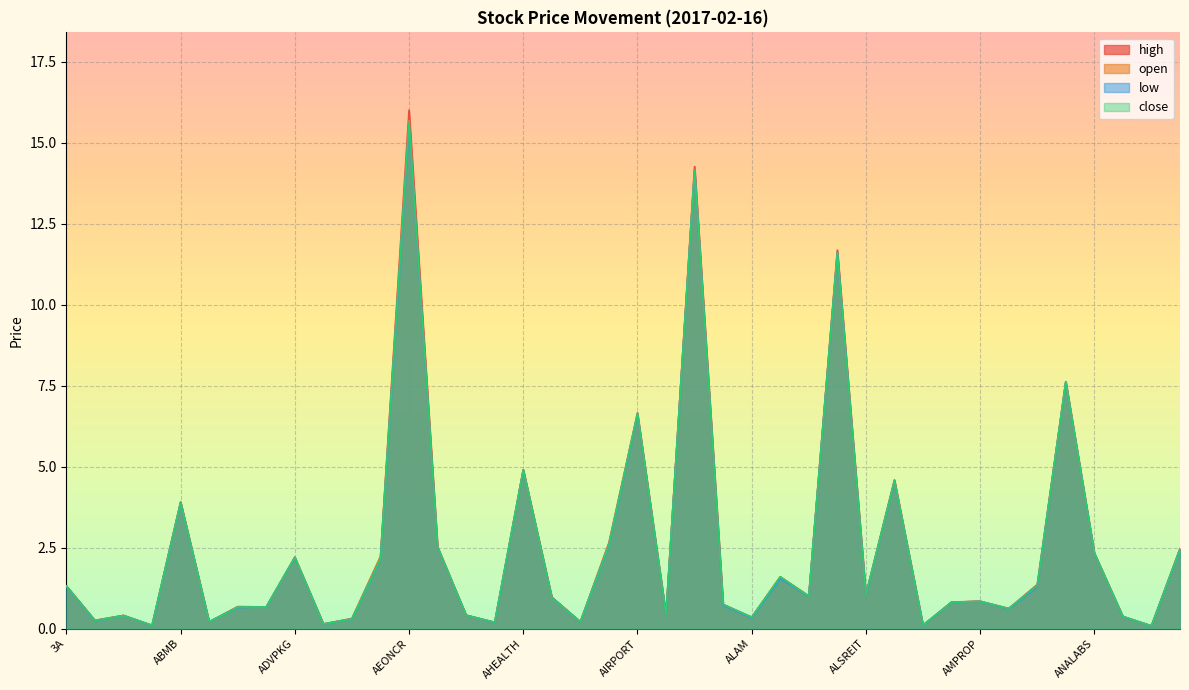

How many lines are shown in the chart?

4